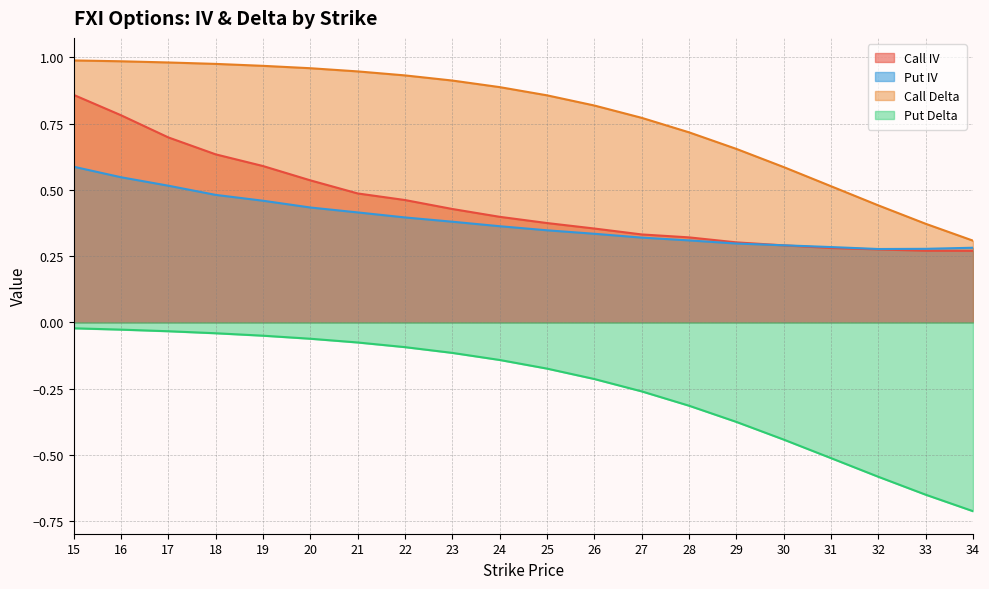

Rank the series by their maximum value, from lowest to highest.

Put Delta, Put IV, Call IV, Call Delta